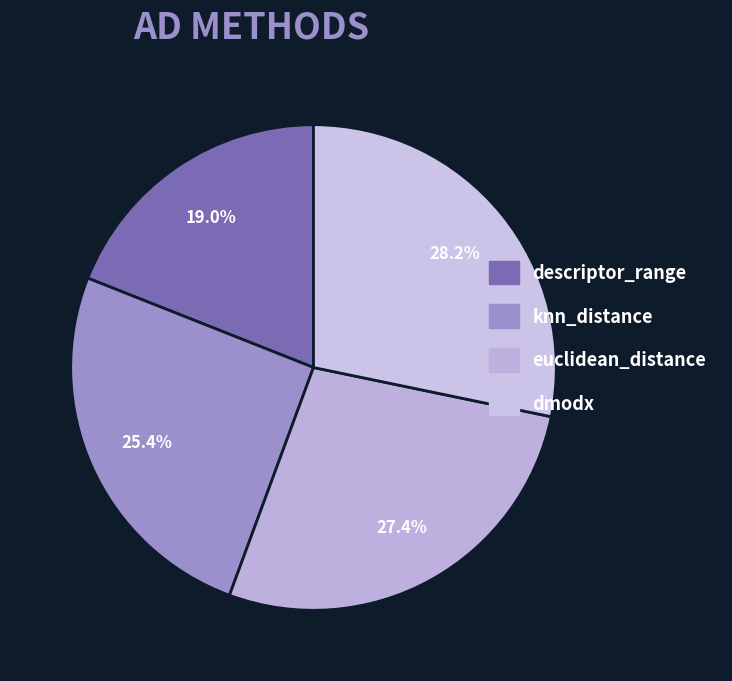

How much of the chart is everything except dmodx?

71.8%